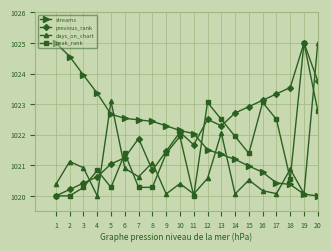

True or false: peak_rank and streams cross at least once.

True